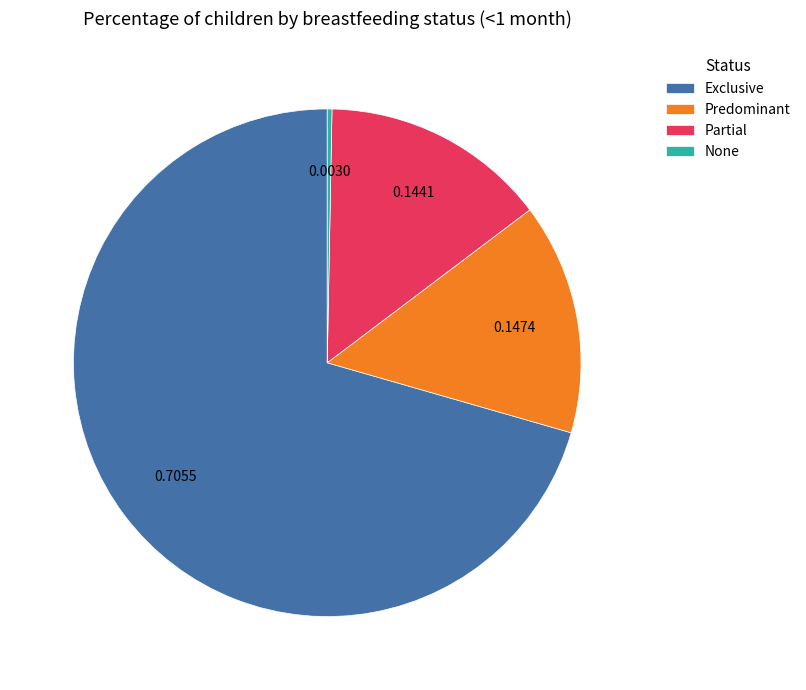

Which slice is the smallest?

None